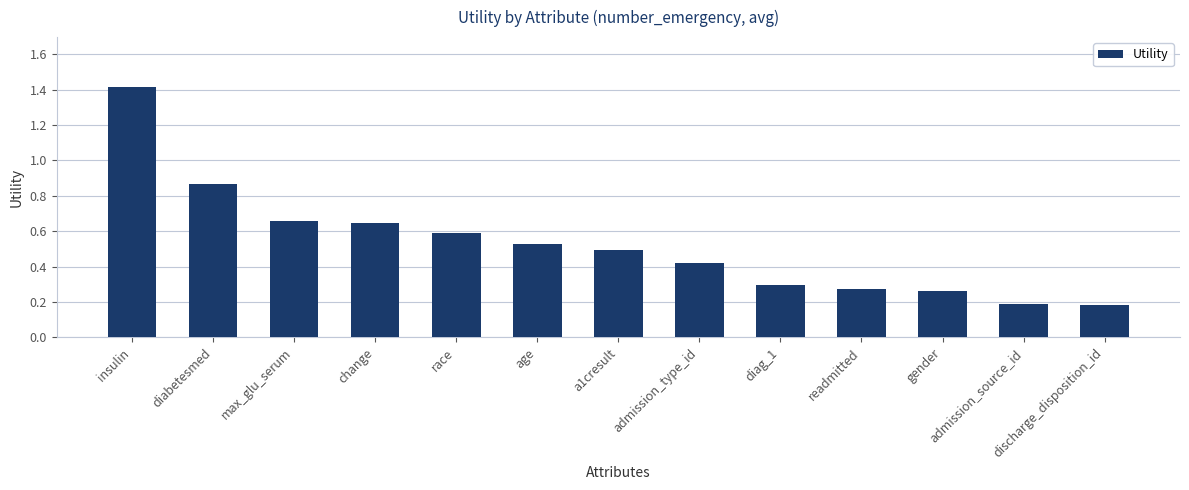

True or false: the data shows 0.3 at readmitted.

True